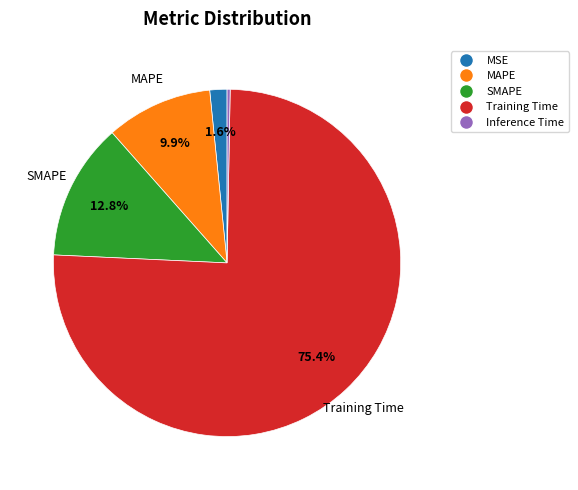

What is the smallest slice in the pie chart?

Inference Time